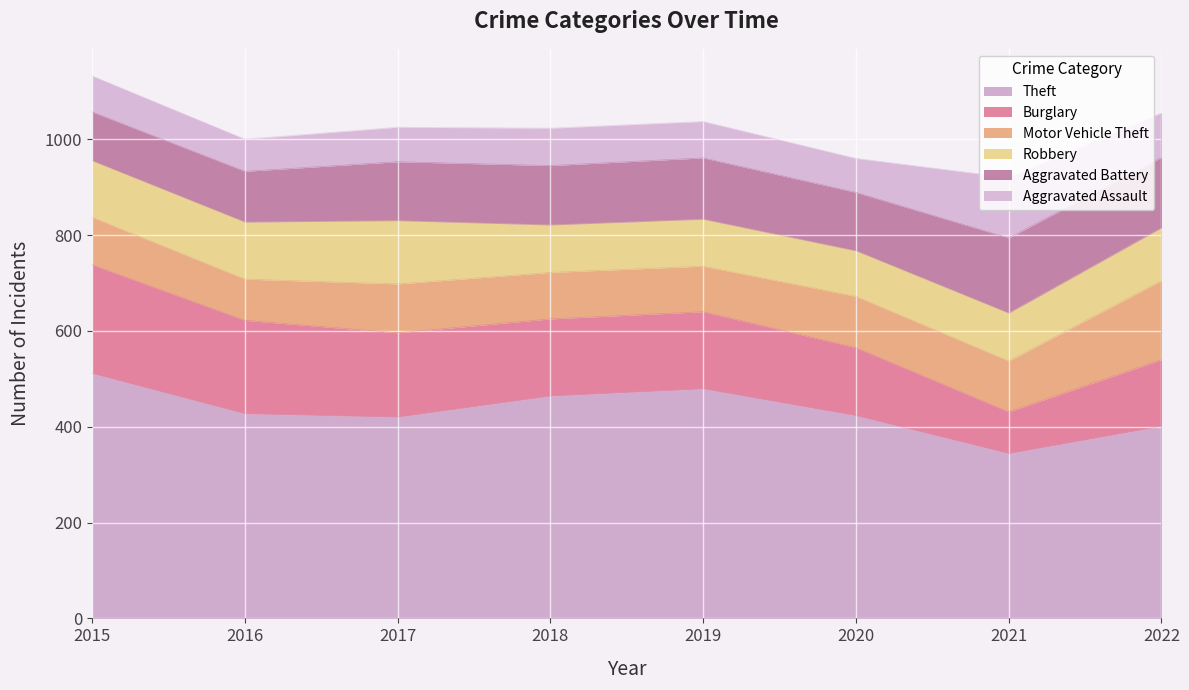

Which series has the widest spread of values?

Theft